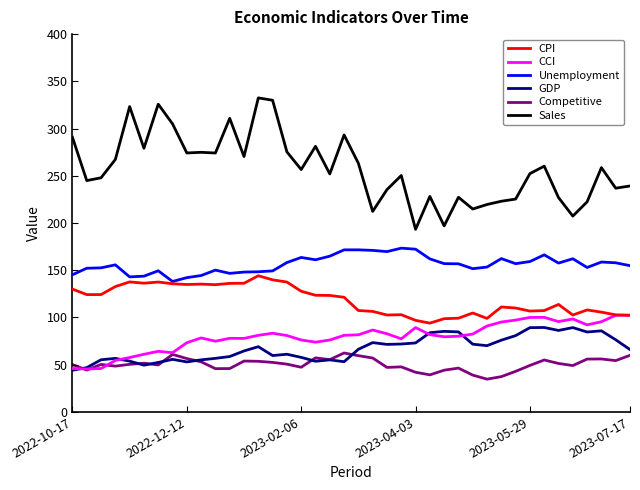

What is the maximum value for CPI?

144.2